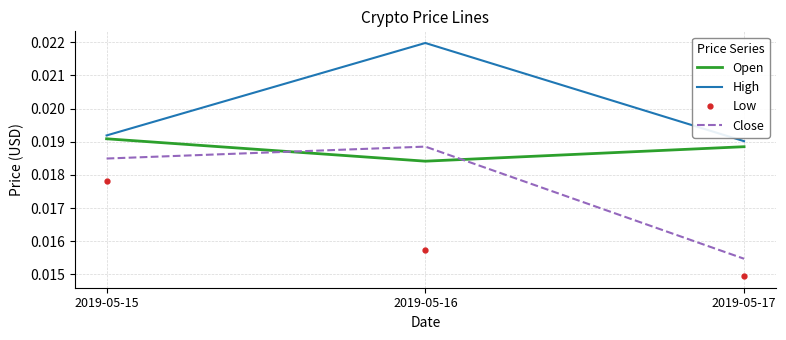

Rank the series by their average value, from highest to lowest.

High, Open, Close, Low